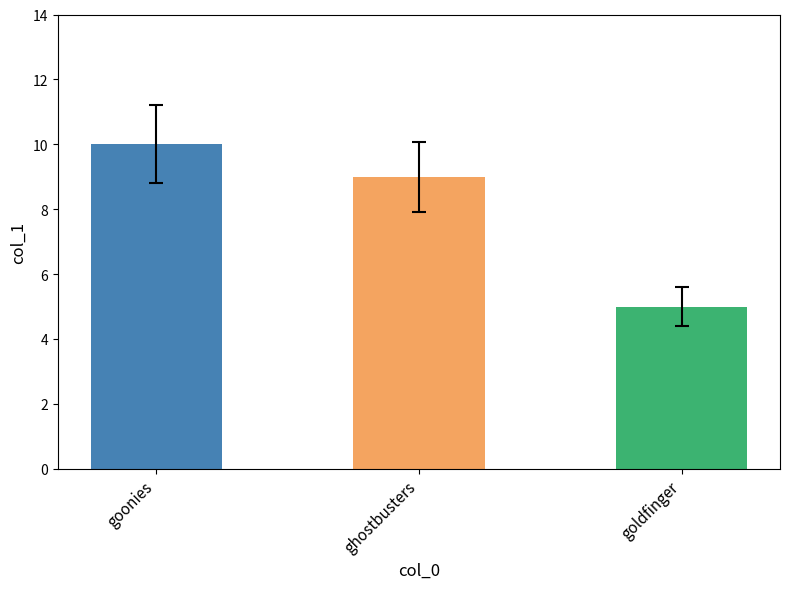

What is the difference between the maximum and minimum values?

5